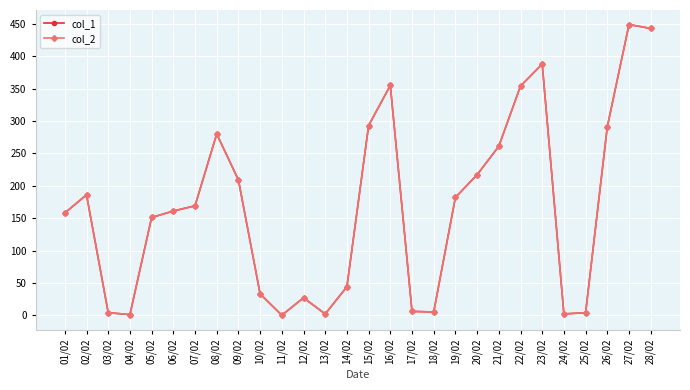

The value of col_2 at 09/02 is 209. True or false?

True